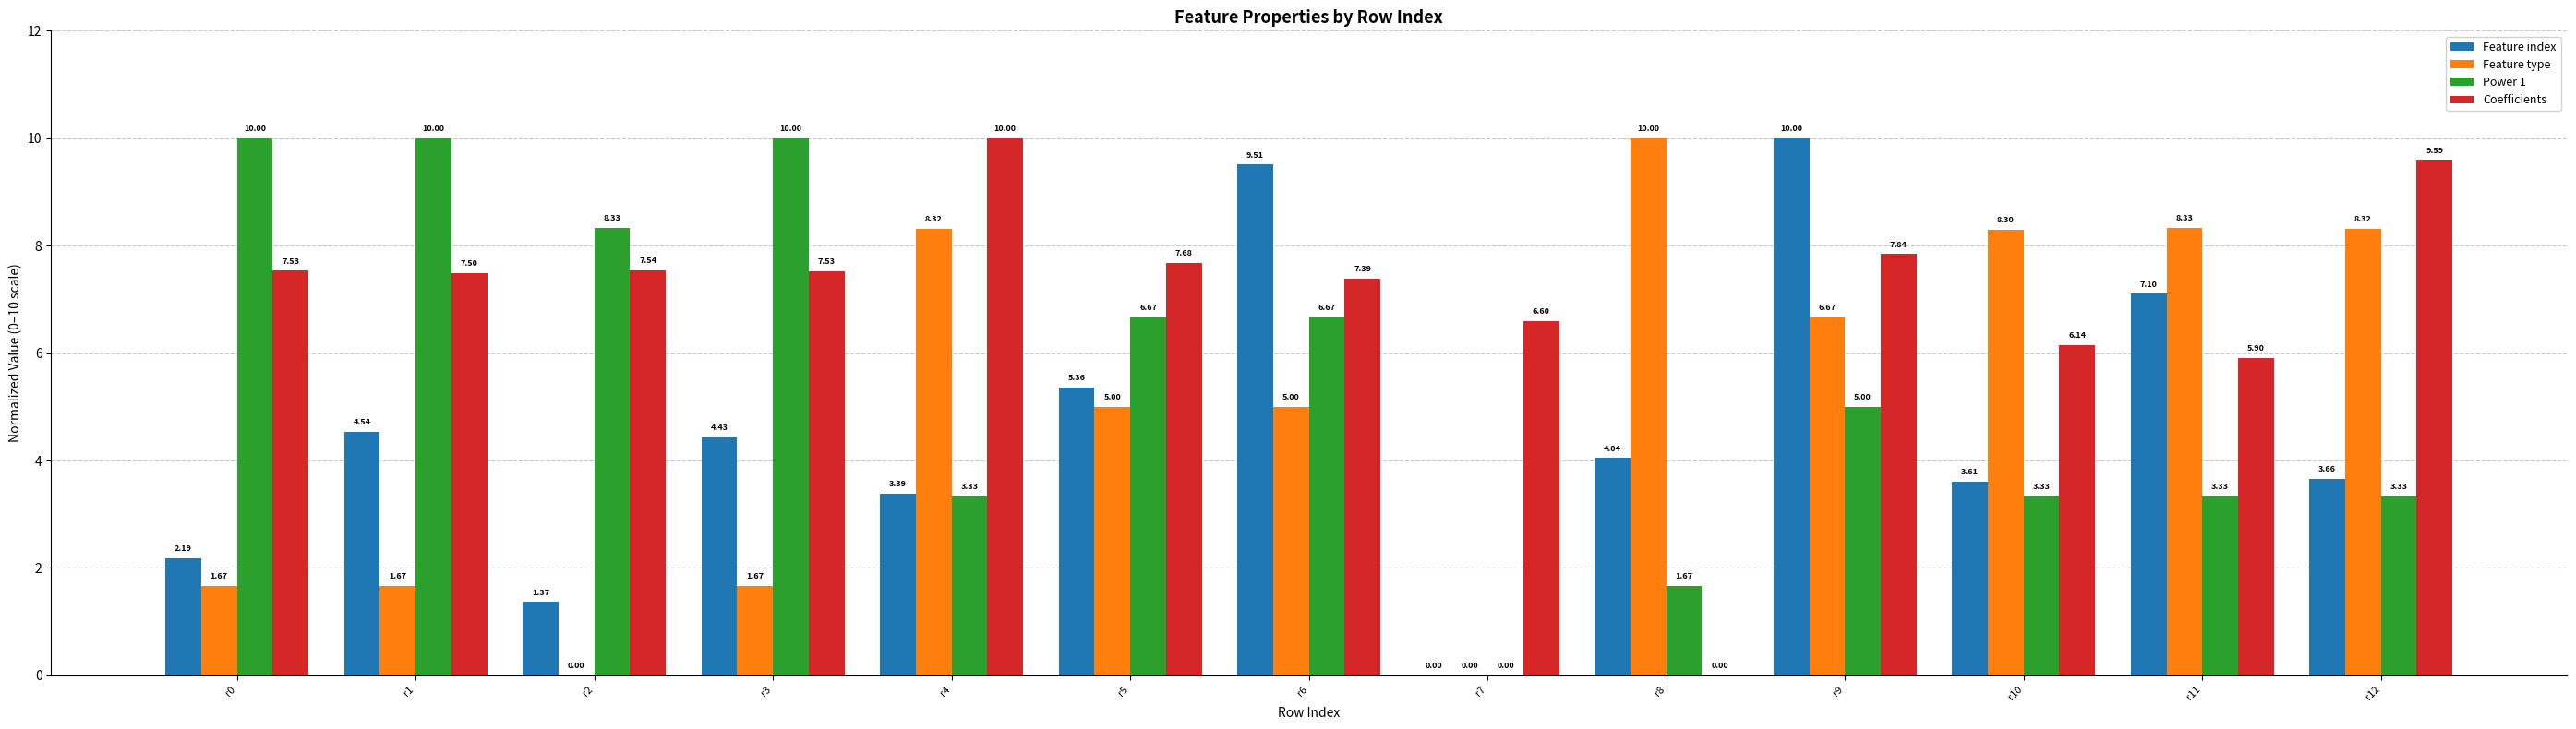

What is the average value of the Feature type series?

5.0